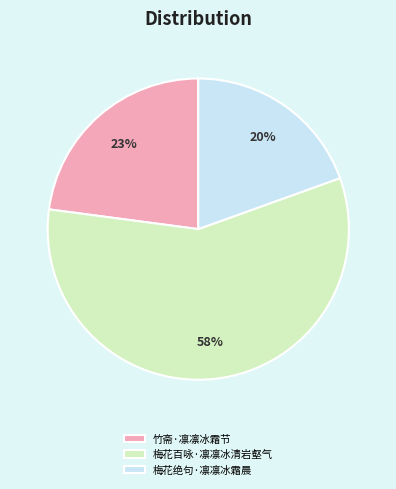

Does any single category account for the majority?

Yes